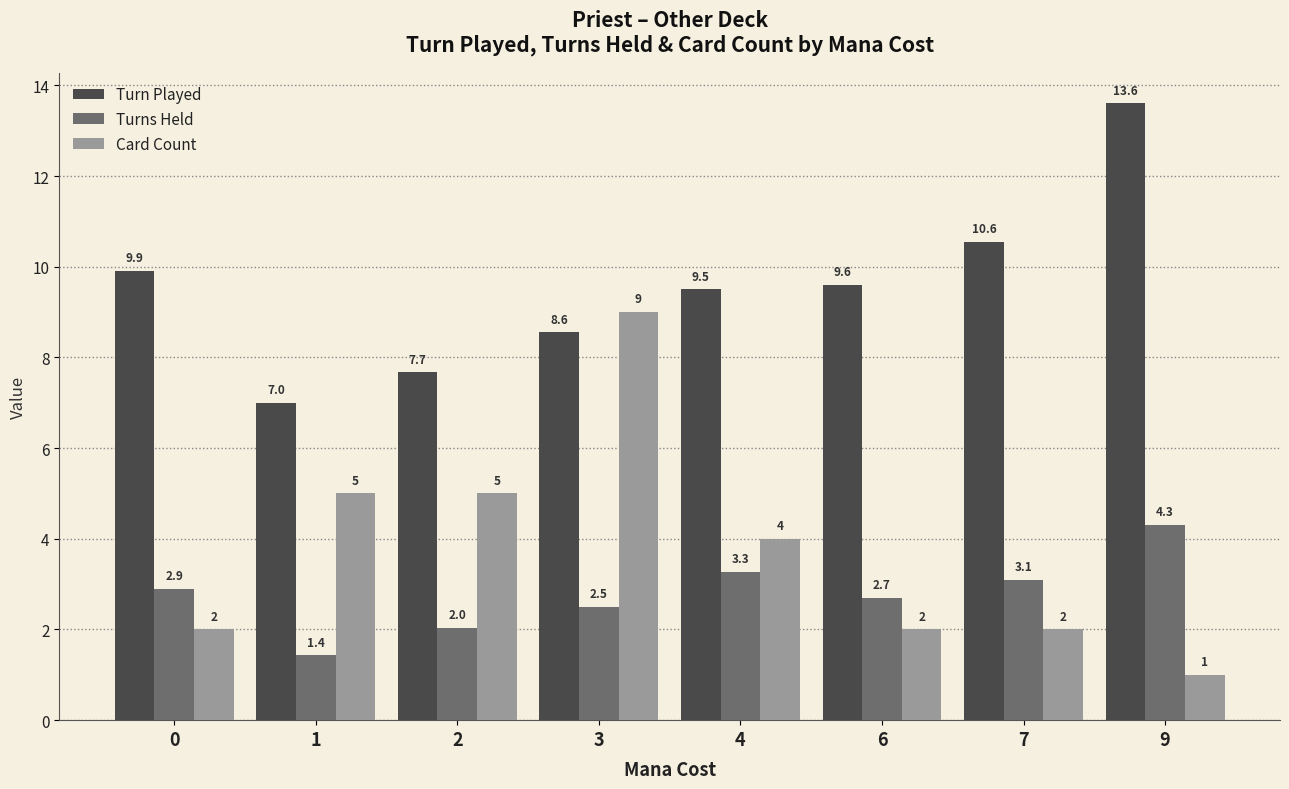

True or false: Turns Held has a value of 4.6 at 0.

False